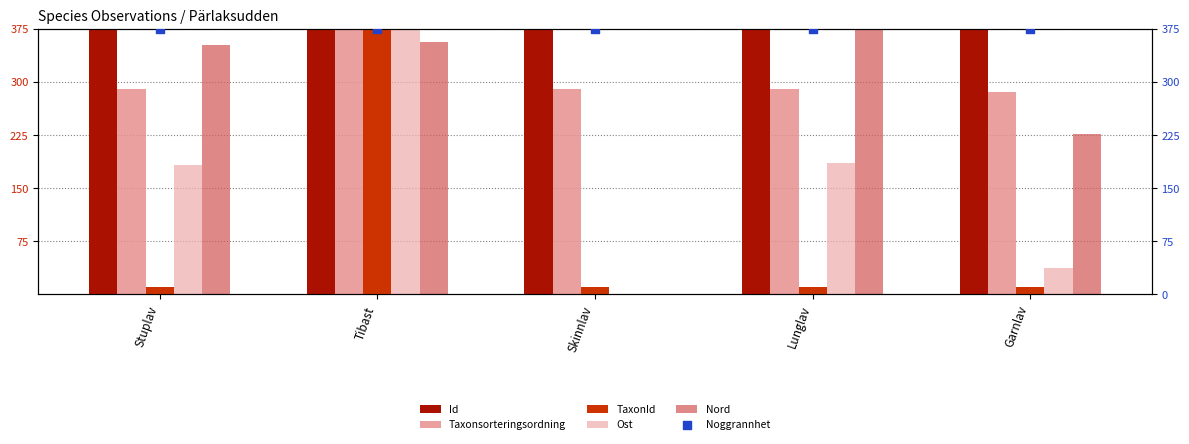

Which series reaches the maximum Y coordinate?

Id